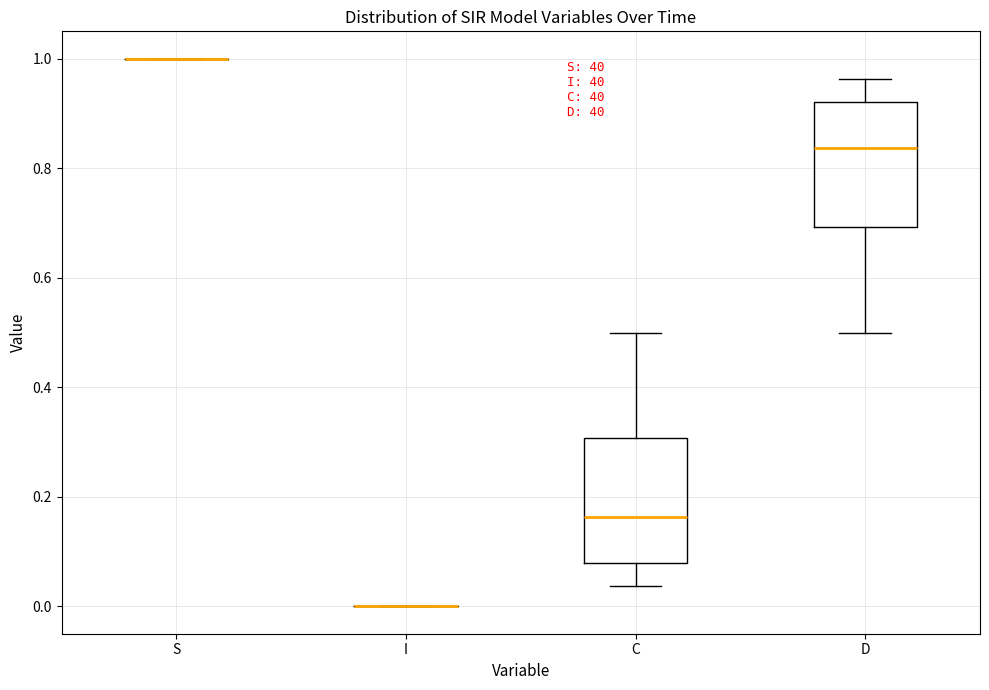

Reading left to right, read every box against the y-axis: the position of its median line, the range the box covers, and the ends of its whiskers. The values are not printed on the chart, so give them approximately, as read against the axis.

S: box collapsed to a line at 1.00, whiskers 1.00 to 1.00
I: box collapsed to a line at 0.00, whiskers 0.00 to 0.00
C: median 0.16, box 0.08 to 0.30, whiskers 0.04 to 0.50
D: median 0.84, box 0.70 to 0.92, whiskers 0.50 to 0.96